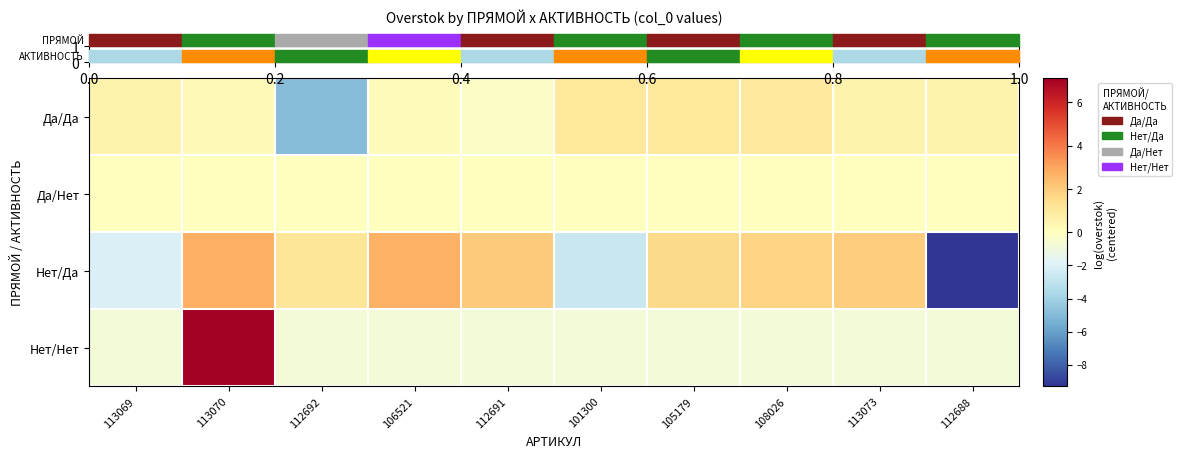

What is the total value across all series at 101300?

-2.4